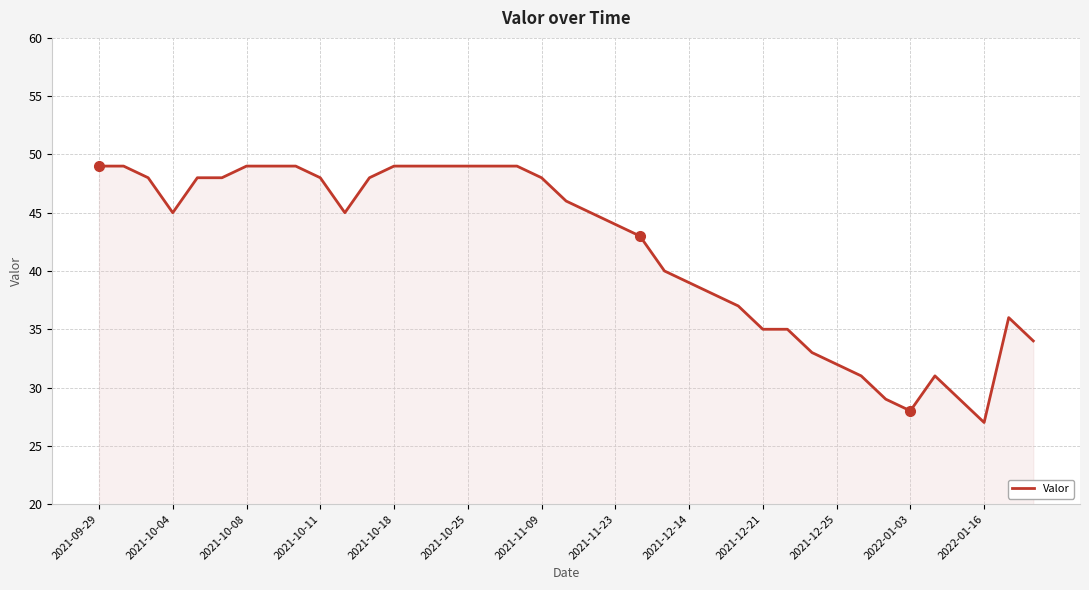

Reading left to right, list all the values displayed in this chart.

49	49	48	45	48	48	49	49	49	48	45	48	49	49	49	49	49	49	48	46	45	44	43	40	39	38	37	35	35	33	32	31	29	28	31	29	27	36	34